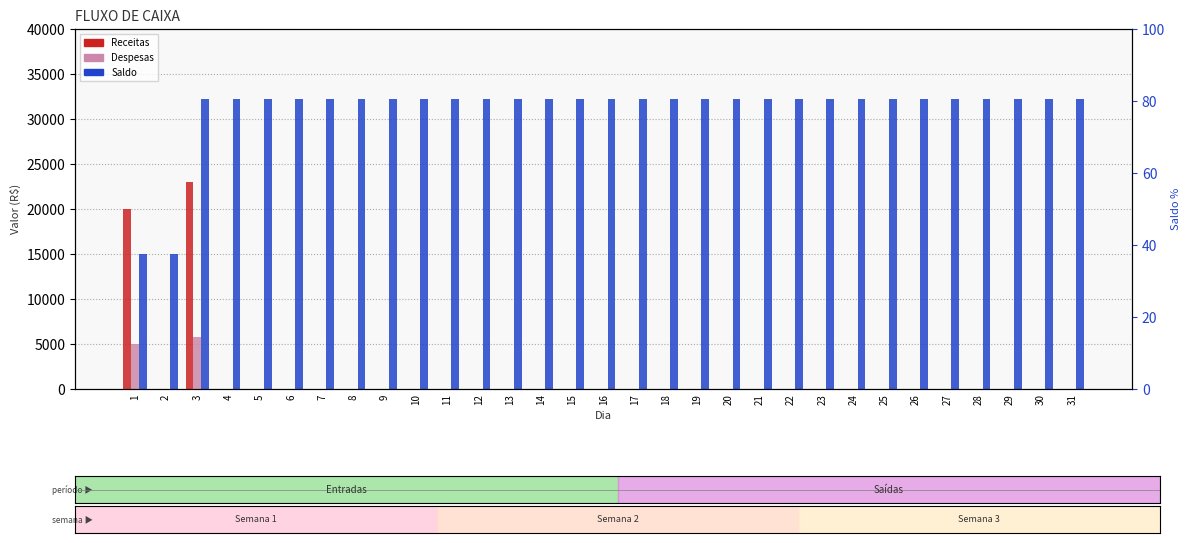

What is the value of the Saldo bar at the 28th from the left?

32200